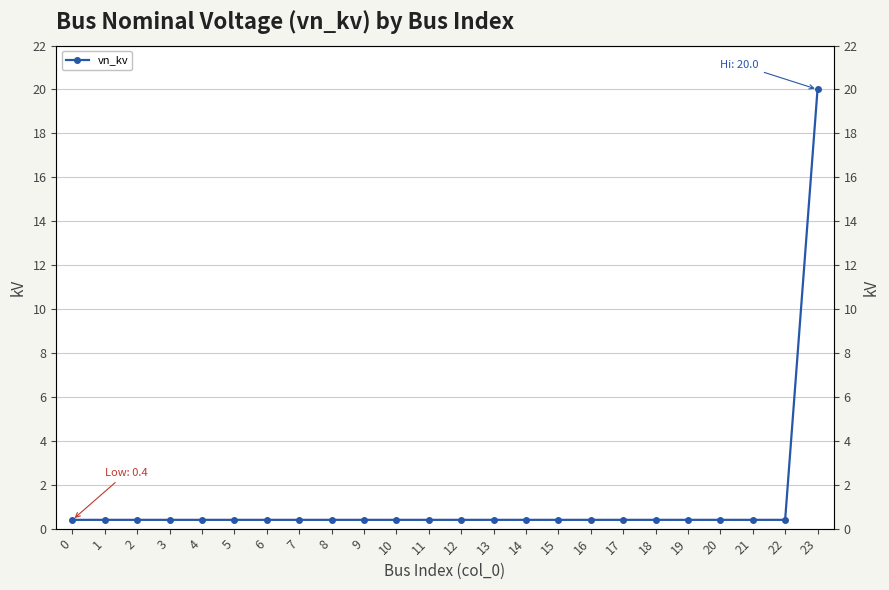

The value at 1 is 0.6. True or false?

False